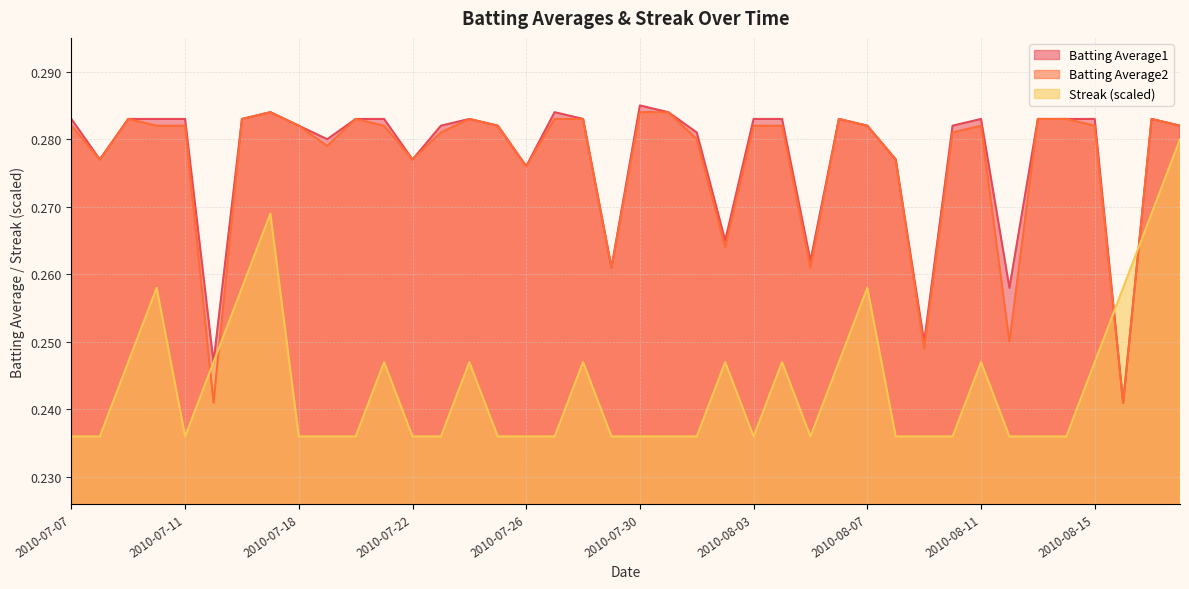

What are all the series names shown in the legend?

Batting Average1, Batting Average2, Streak (scaled)